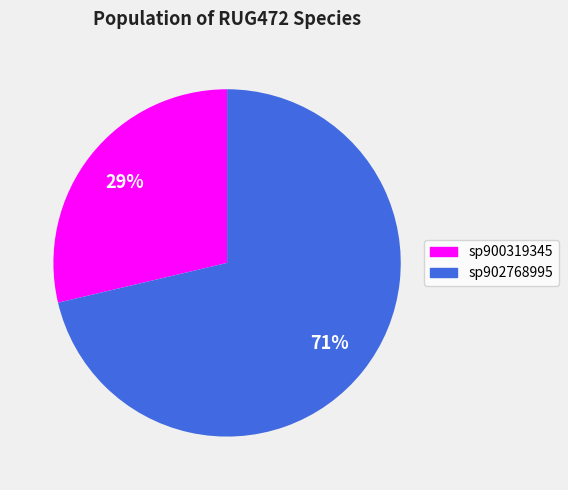

To the nearest percent, what is the average slice percentage?

50%